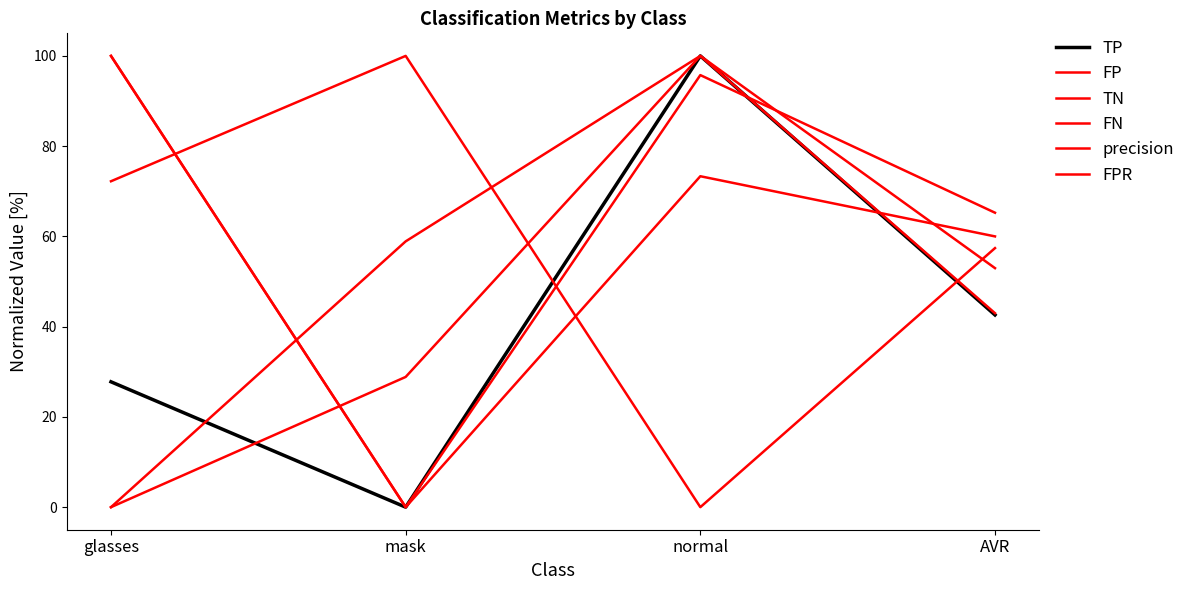

Does the chart have visible grid lines?

No